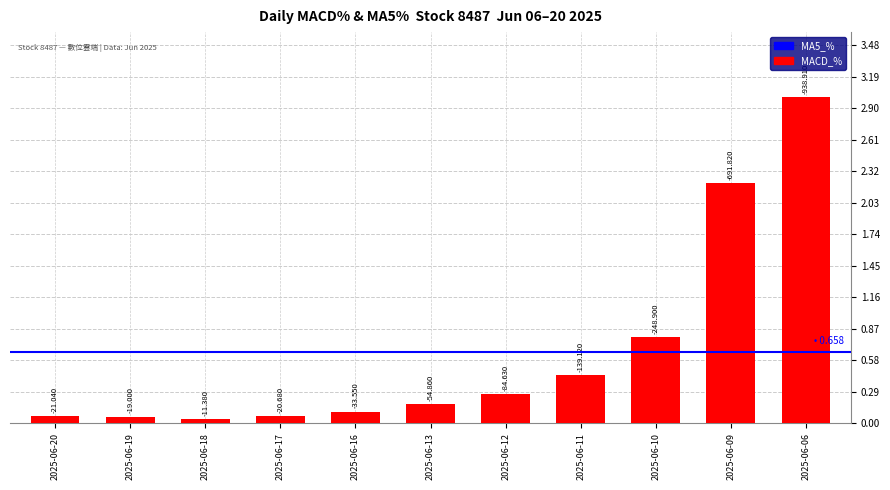

How many bars are there in total?

11